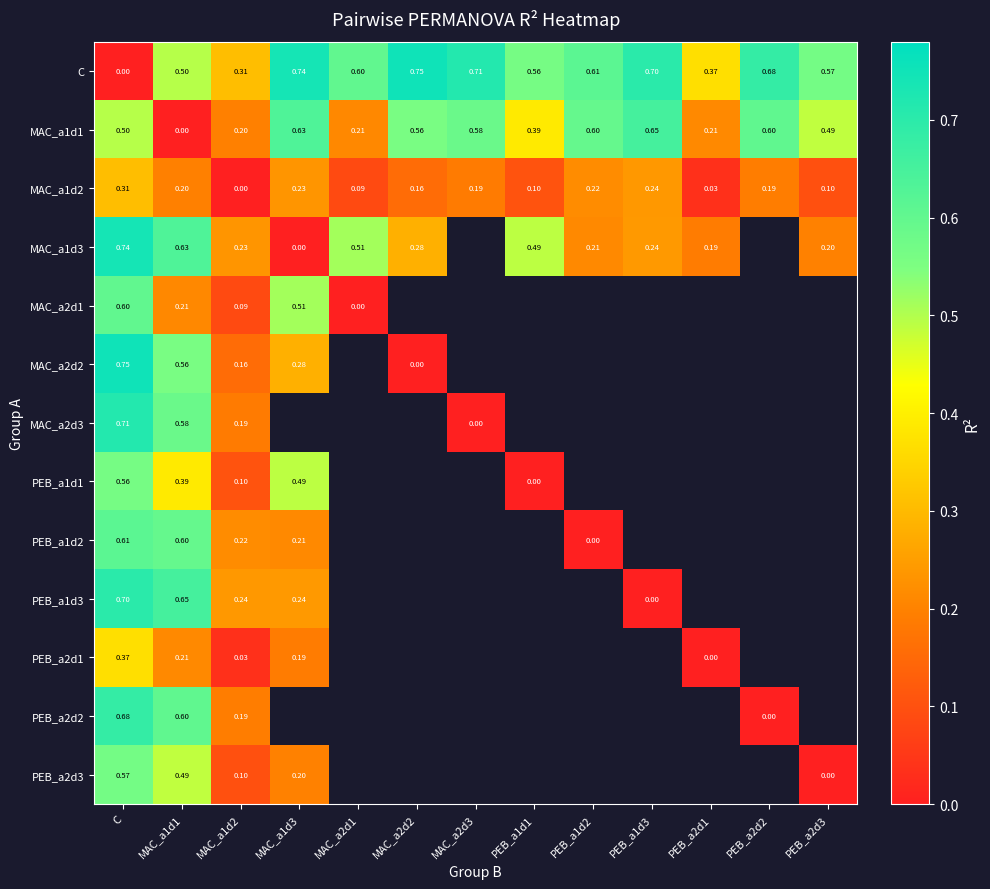

How many data points in MAC_a1d2 are above 0?

12